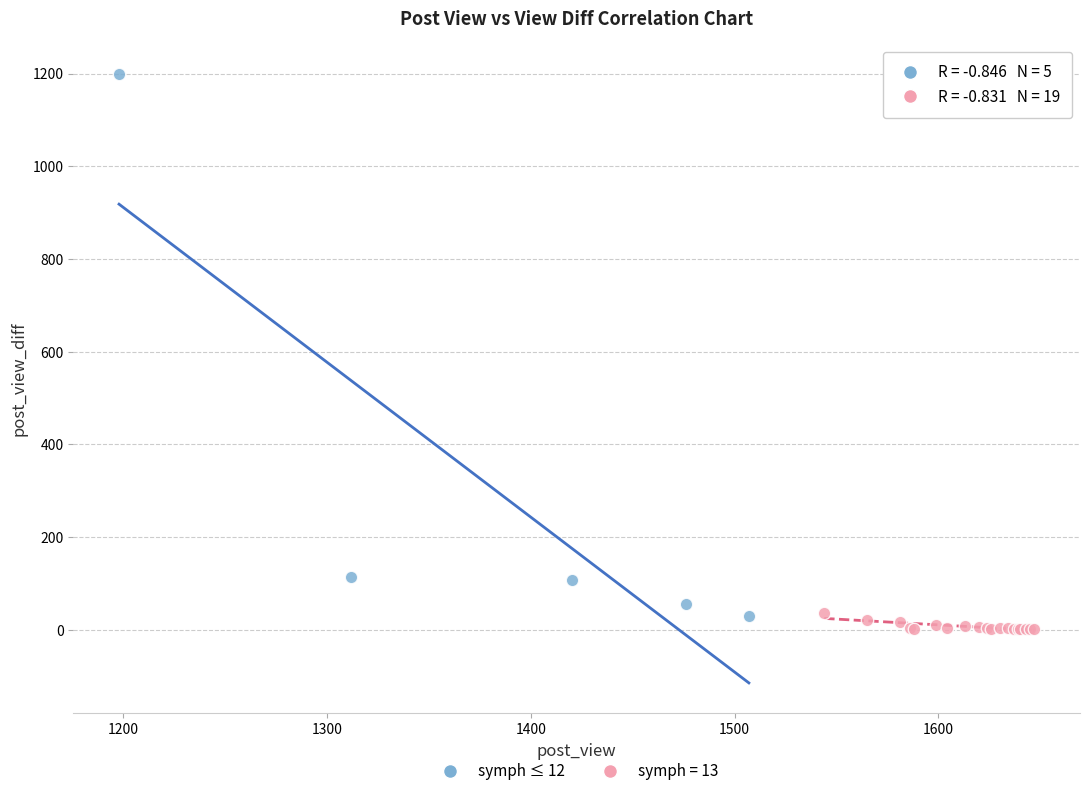

Which series reaches the maximum Y coordinate?

symph ≤ 12